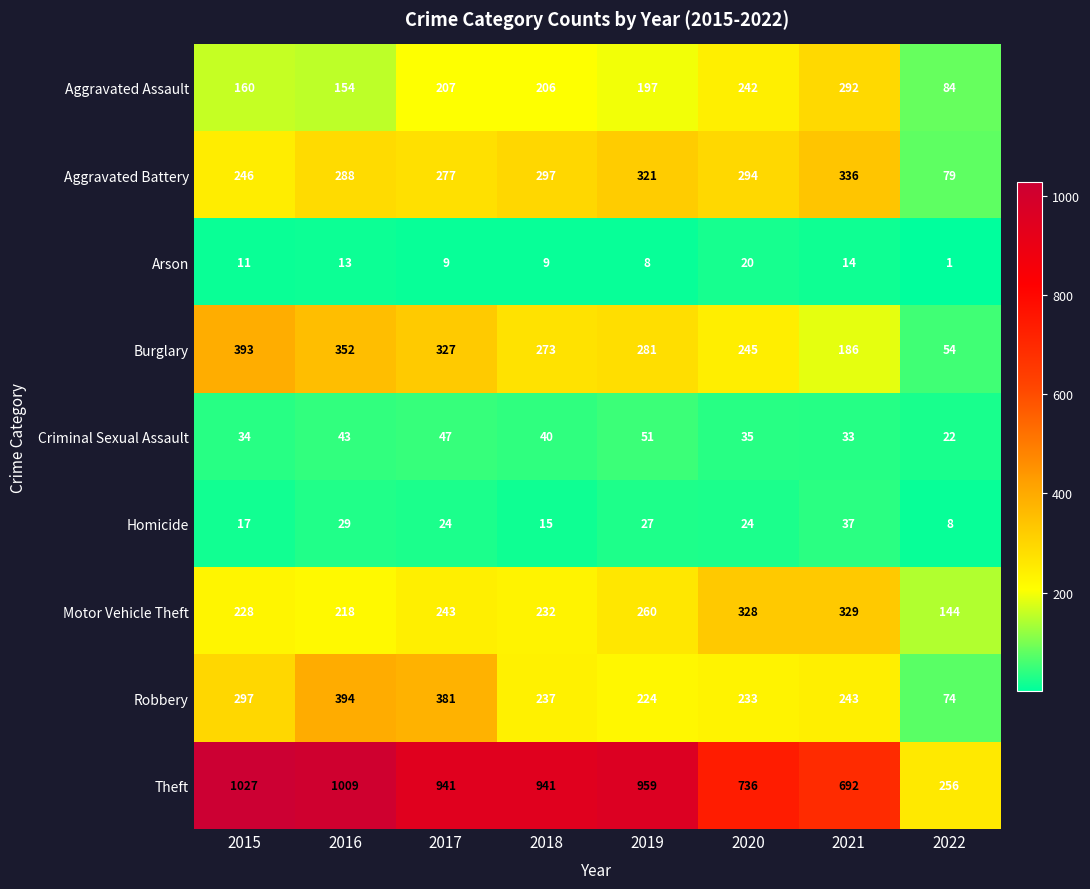

What is the sum of the Aggravated Assault values at 2015 and 2018?

366